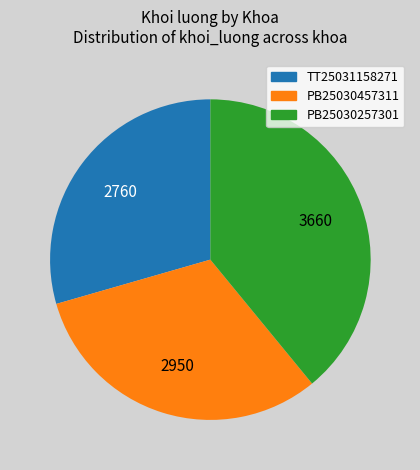

Which slice is the smallest?

TT25031158271